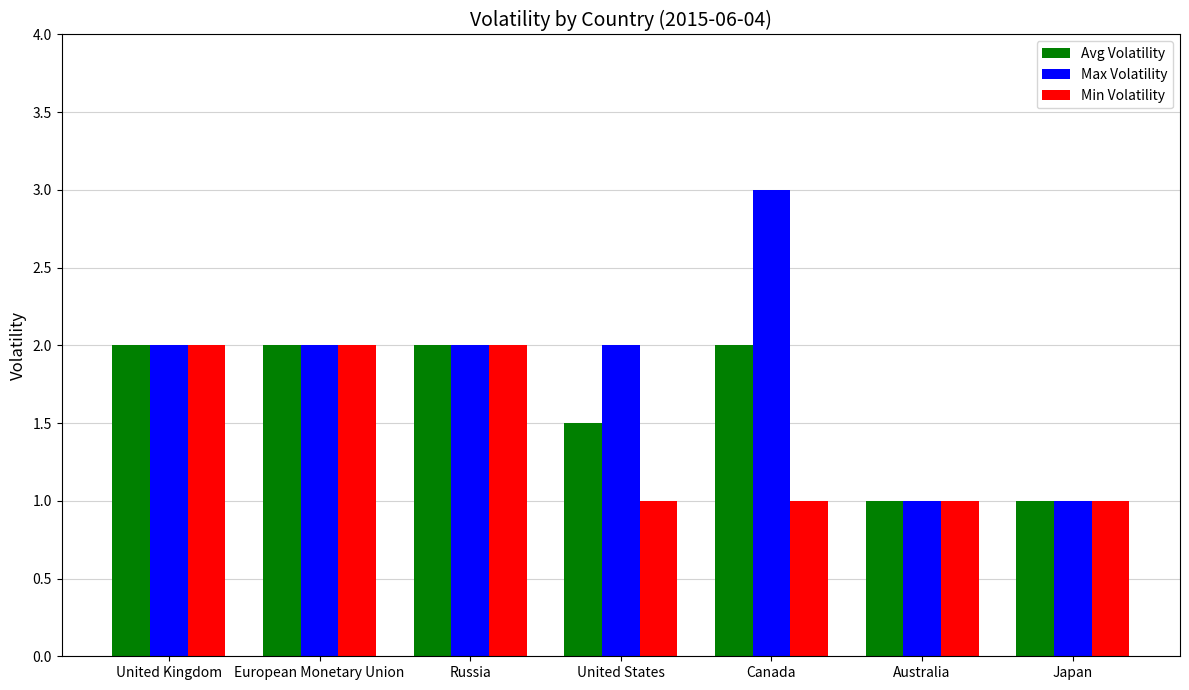

Which series has the largest total across all categories?

Max Volatility